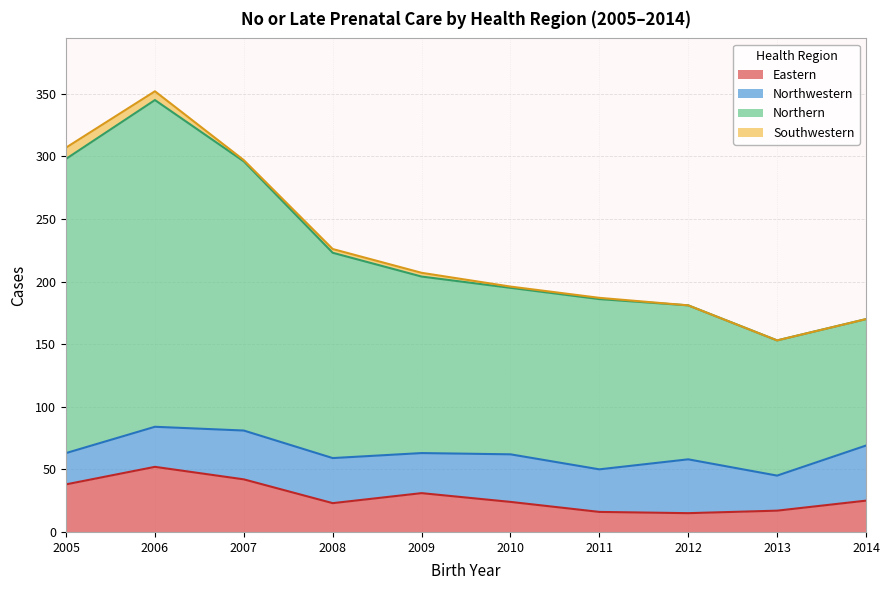

What is the difference between the Eastern values at 2012 and 2010?

9